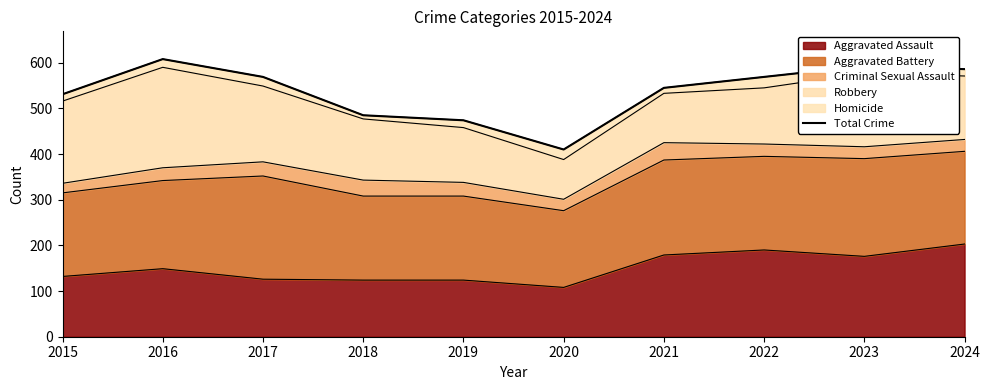

List the labels in order of value, largest first.

2016, 2023, 2024, 2017, 2022, 2021, 2015, 2018, 2019, 2020